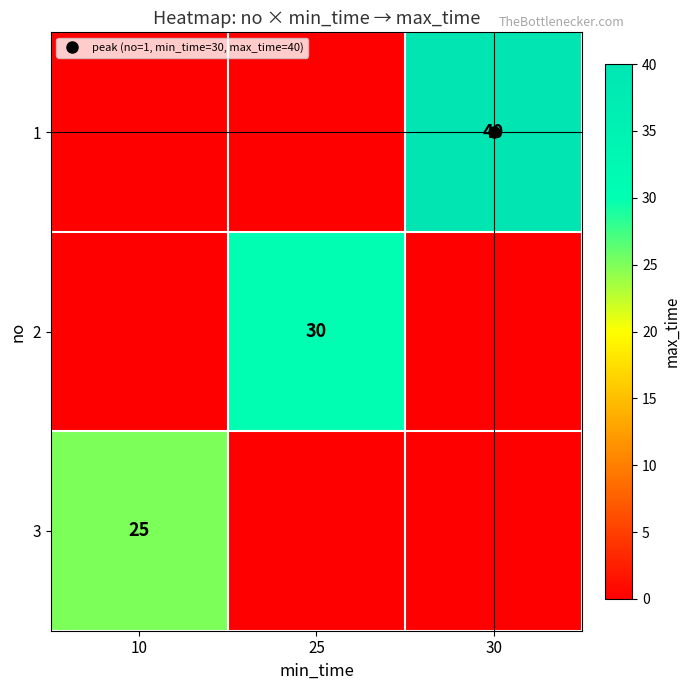

The 3 series shows 0 at 30. True or false?

True